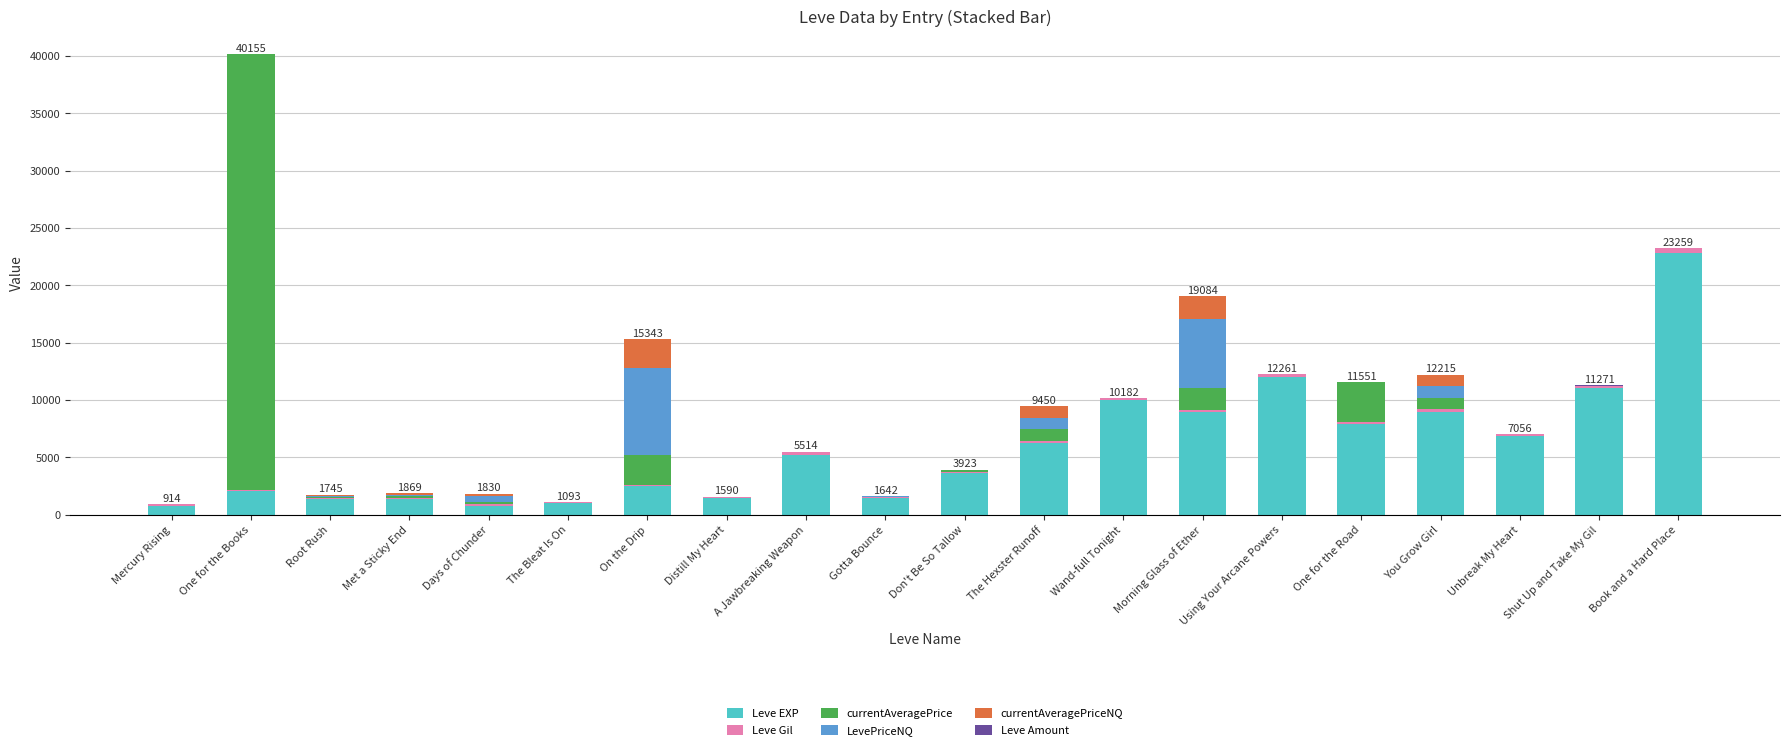

What is the highest value of the Leve EXP series?

22790